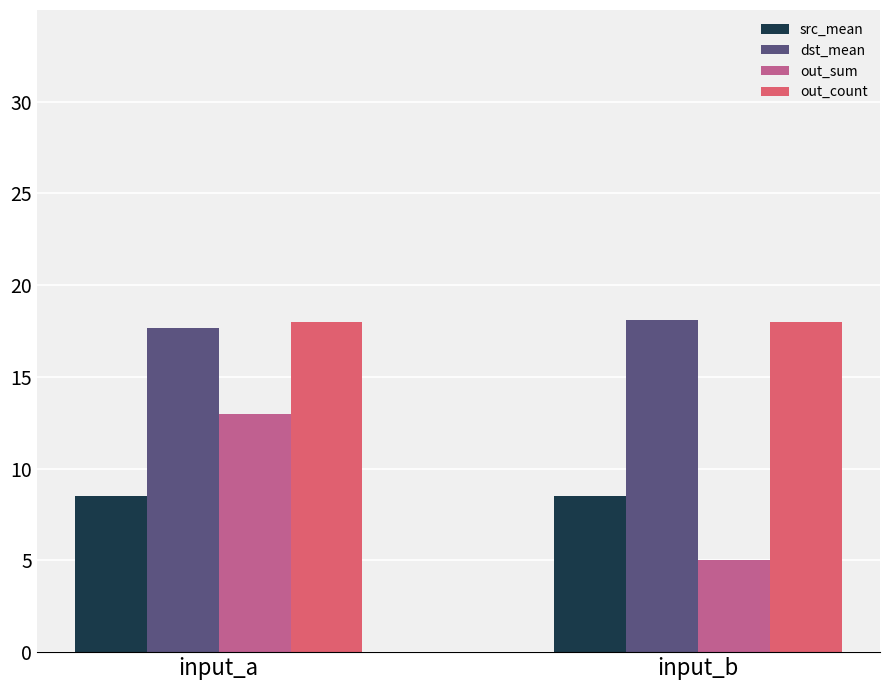

What is the smallest value displayed?

5.0